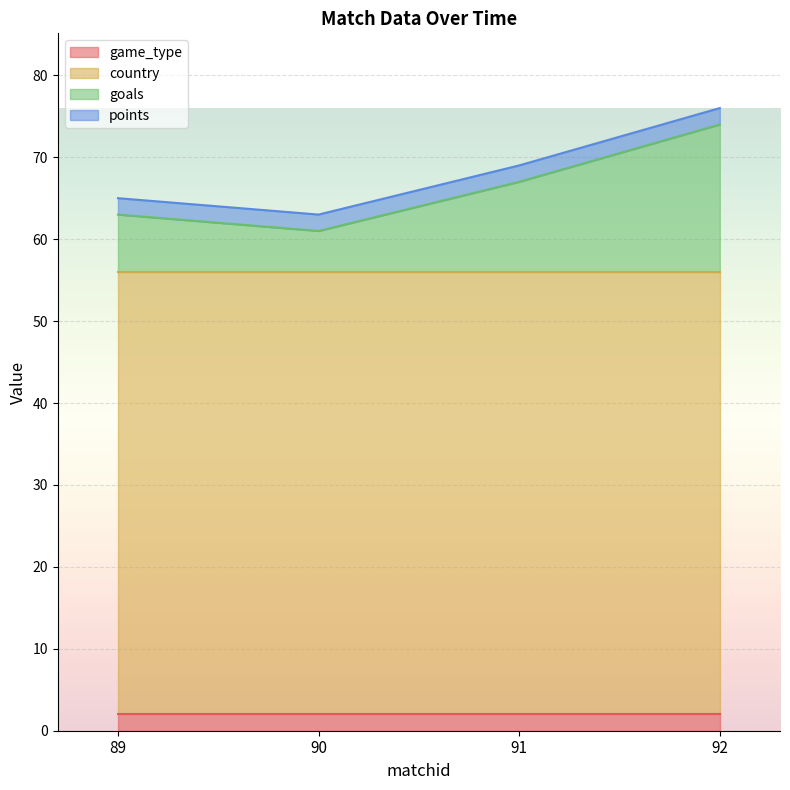

True or false: goals and points cross at least once.

False